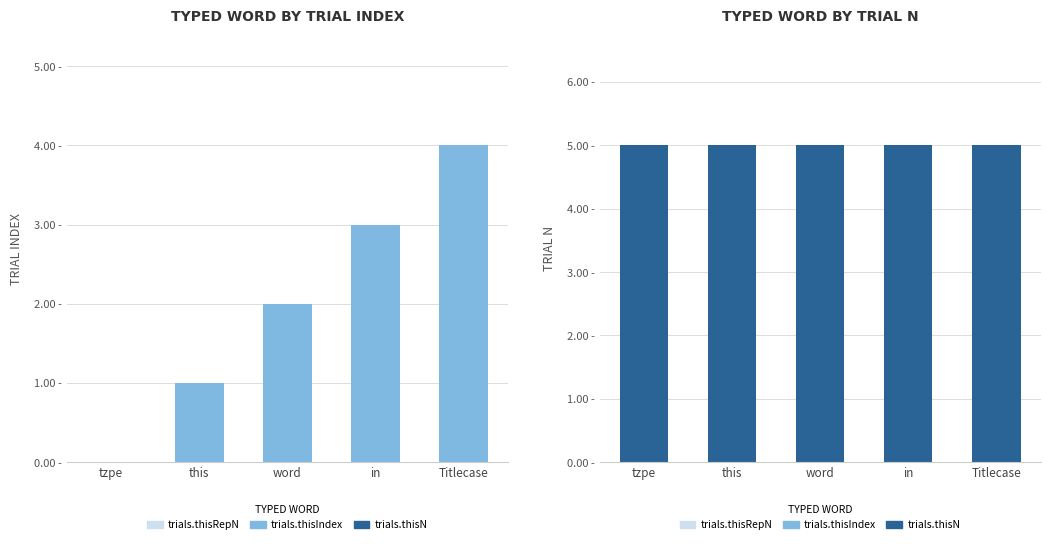

What is the label of the 3rd bar from the right?

word